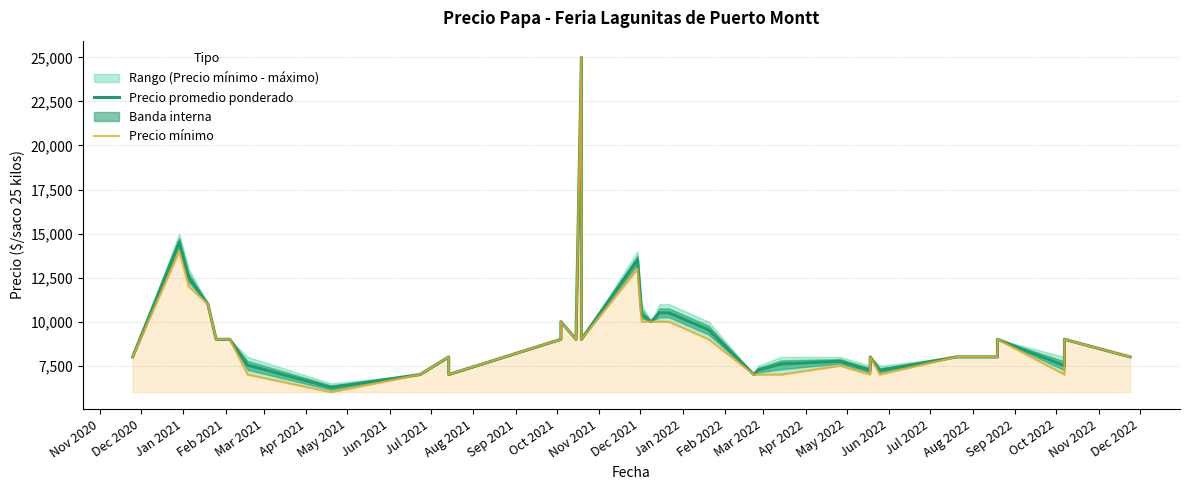

True or false: Precio promedio ponderado and Precio mínimo intersect in this chart.

False